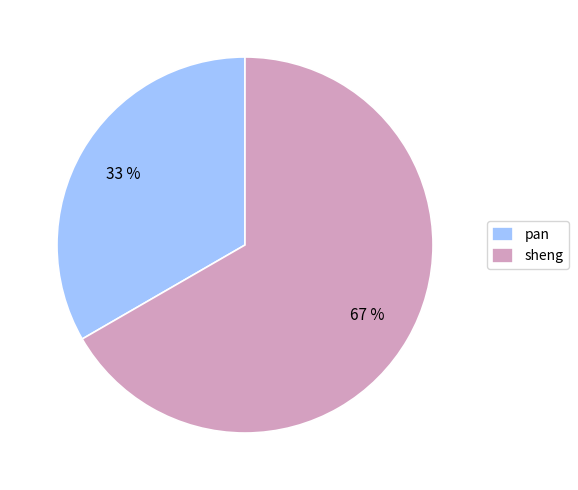

Which slice represents more than half of the pie?

sheng